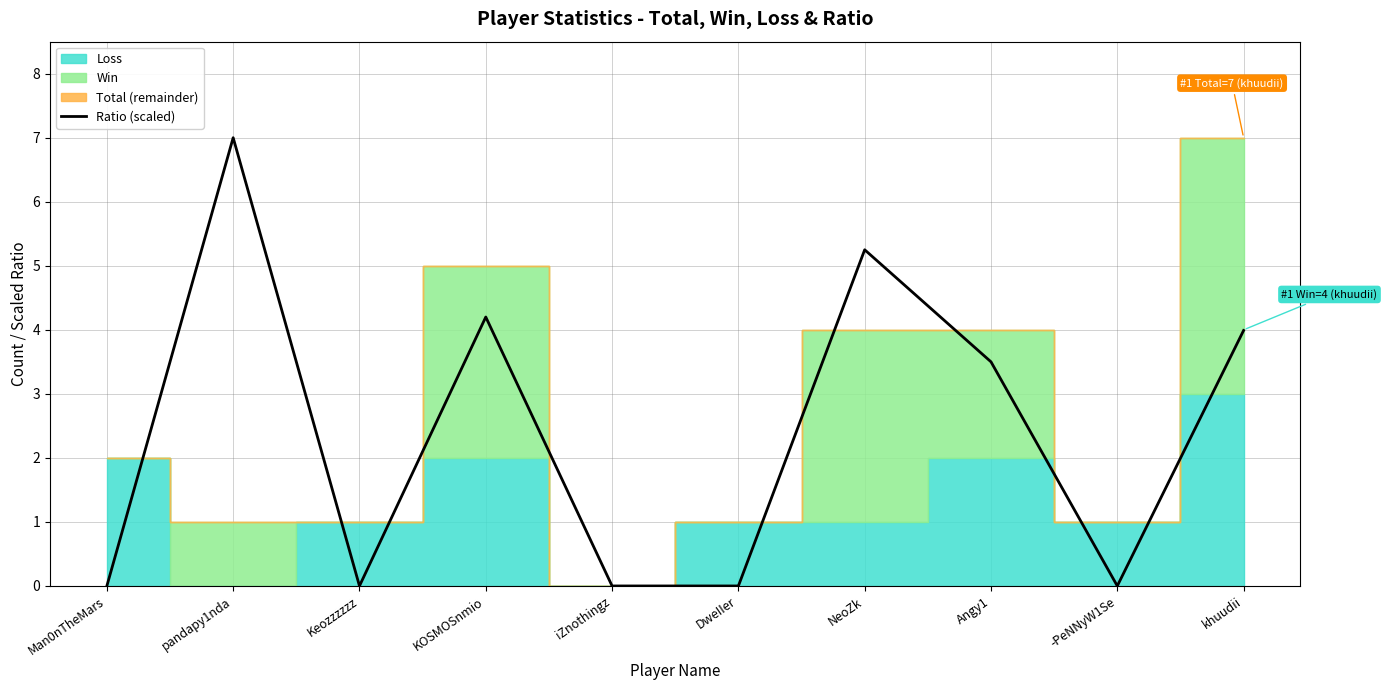

What is the difference between the second highest and minimum values?

5.2